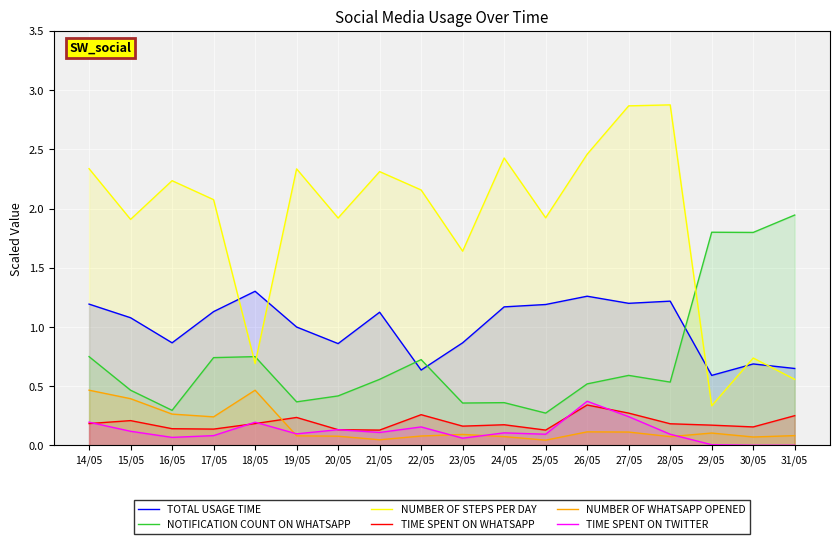

What is the value of the NOTIFICATION COUNT ON WHATSAPP point at the 12th from the left?

0.3